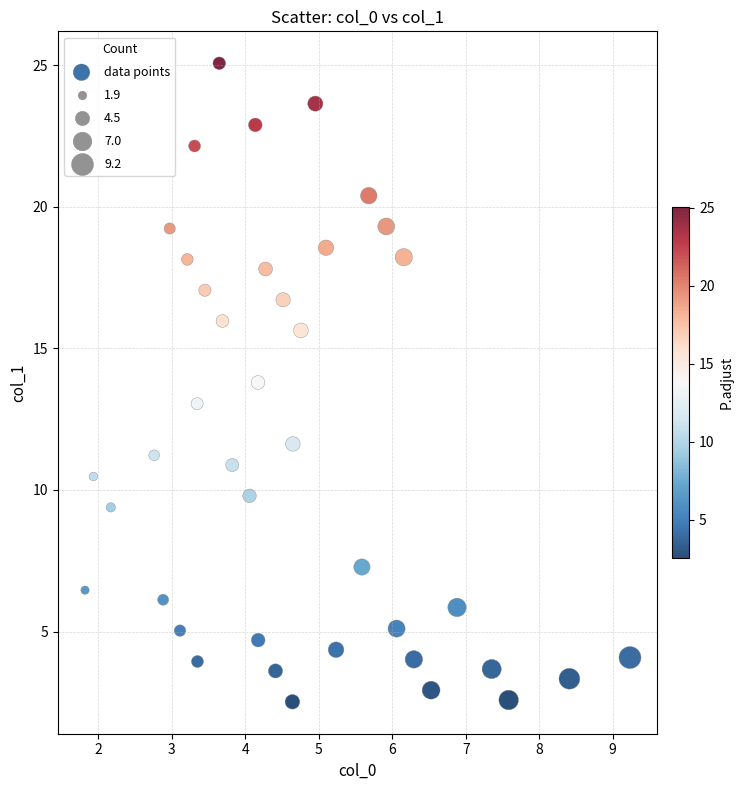

What is the range of X values (max minus min)?

7.4